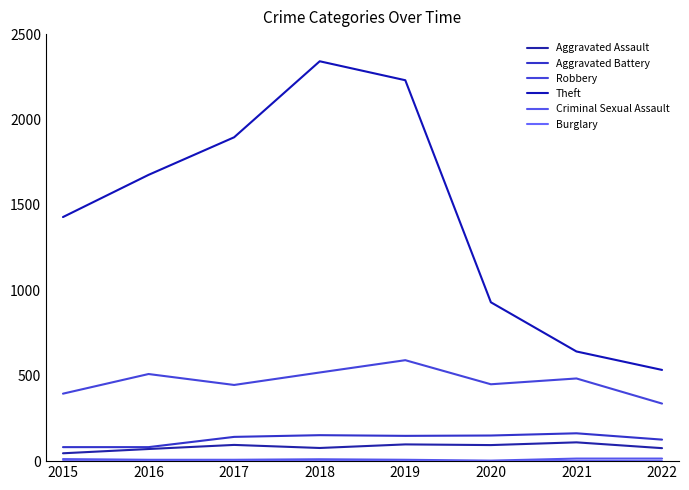

What is the highest value of the Burglary series?

2